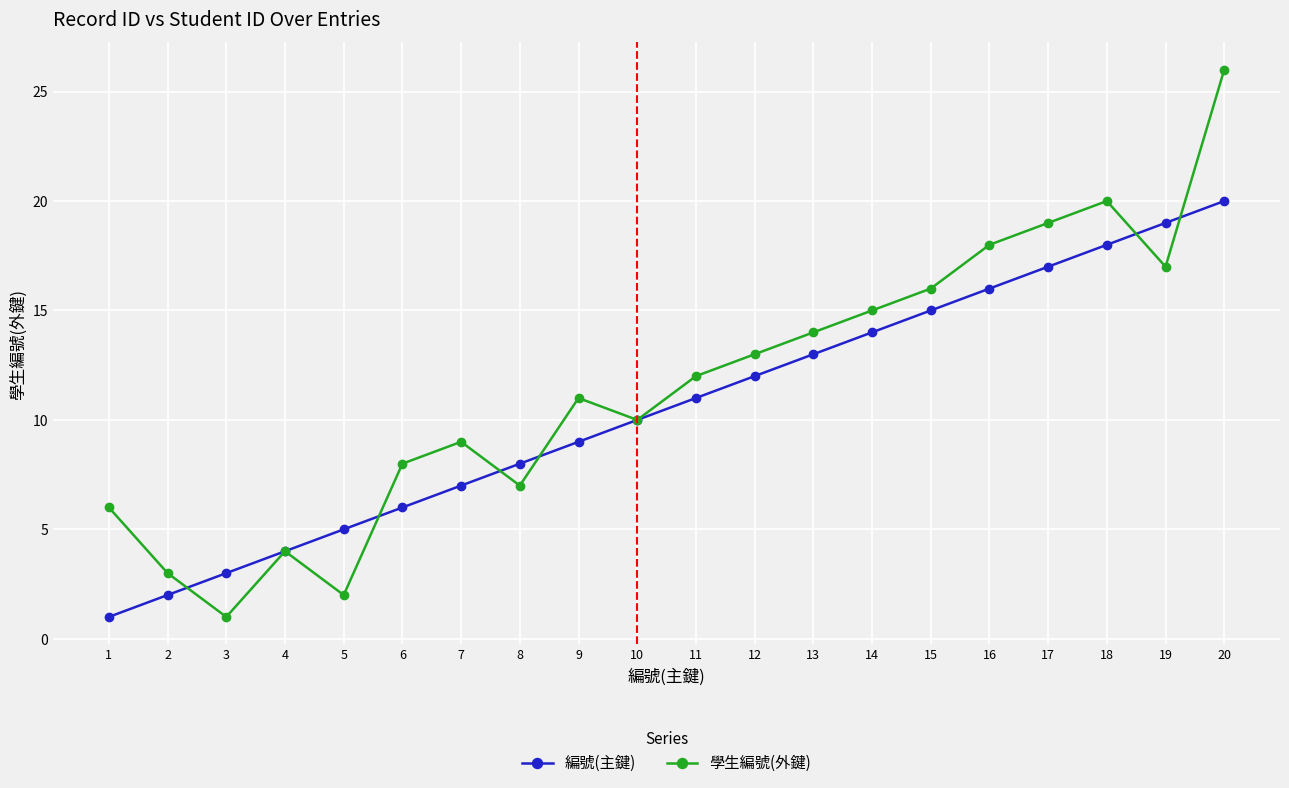

How many series are shown in this chart?

2